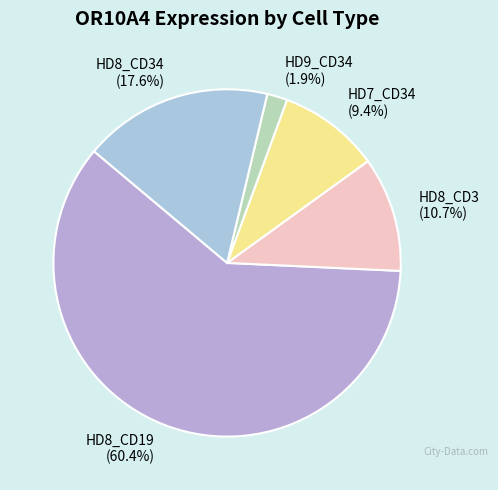

To the nearest percent, what portion does HD8_CD34 represent?

18%